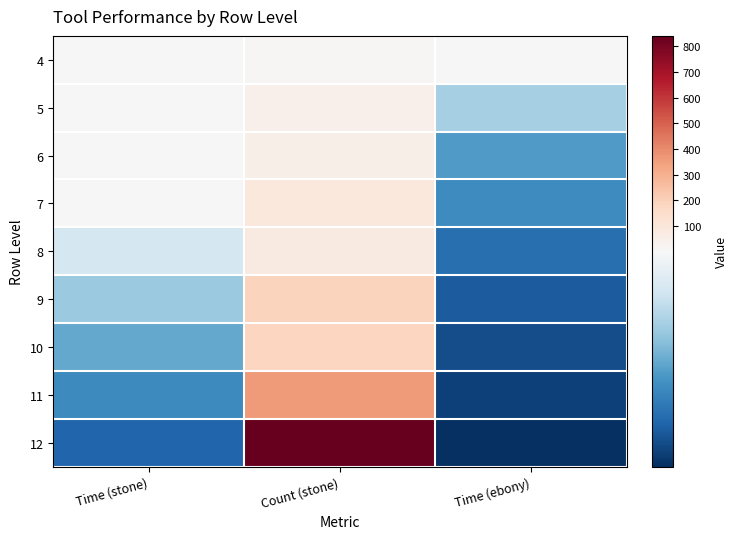

What is the total value across all series at Time (ebony)?

6.0